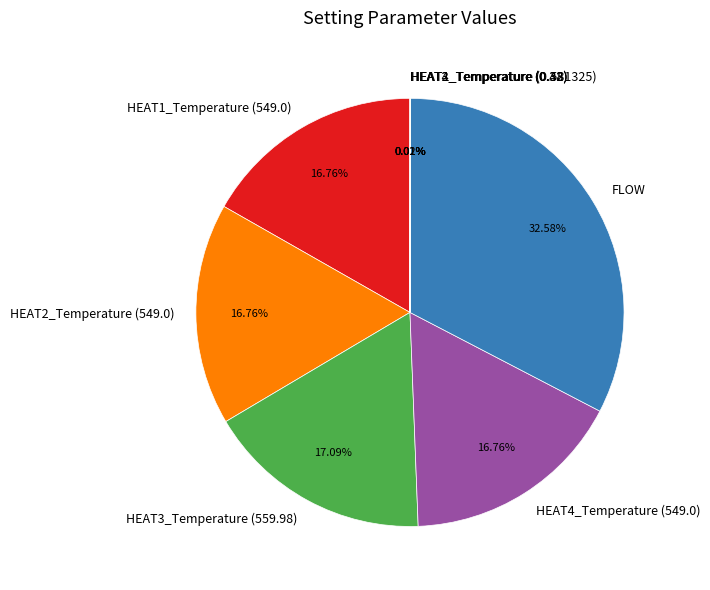

Which category has the biggest portion of the pie?

FLOW